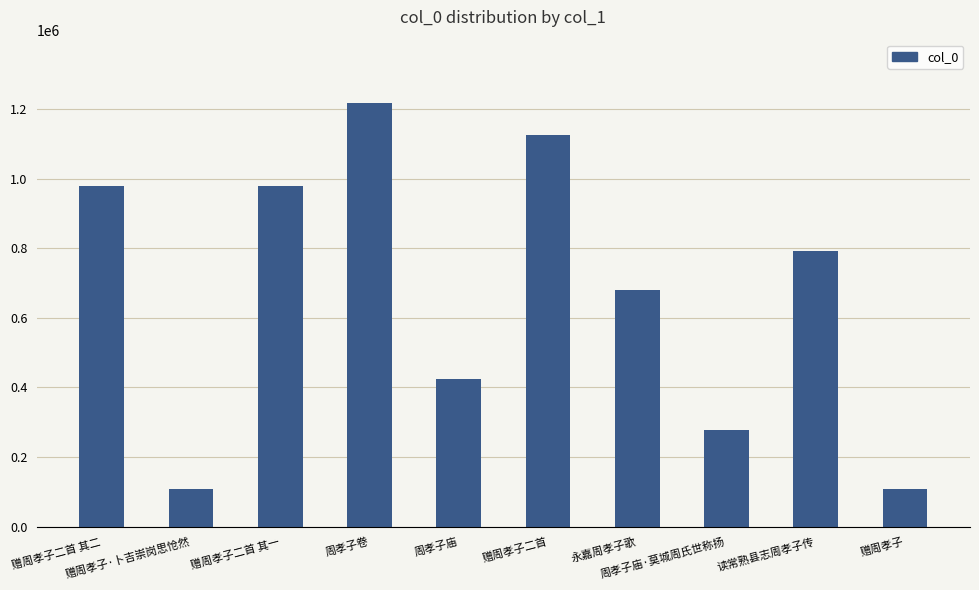

What is the value of the 1st bar from the left?

977276